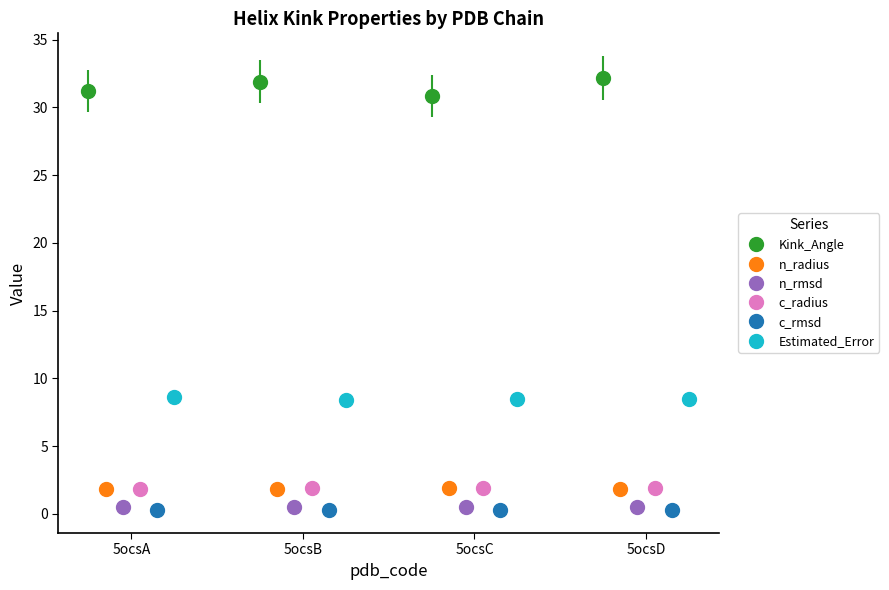

What is the difference between the highest and lowest values at 5ocsB?

31.6